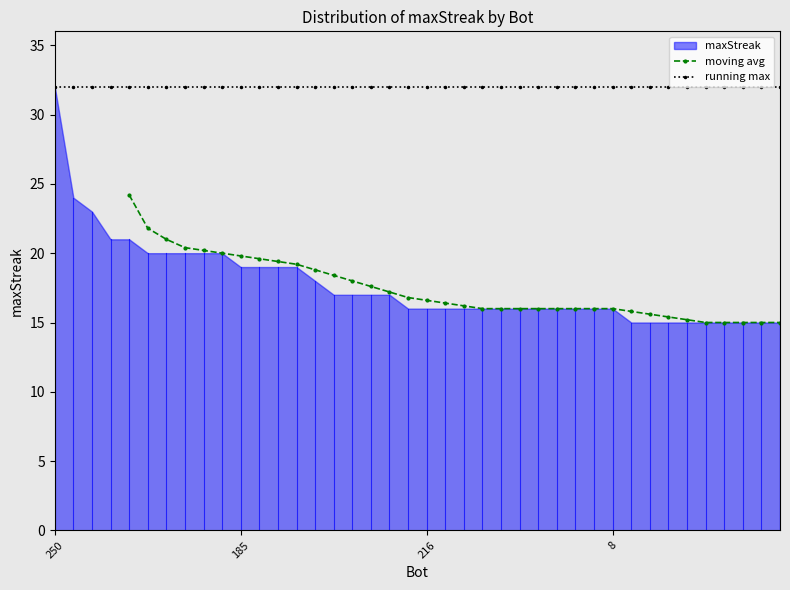

What is the change in value from 91 to 247?

-1